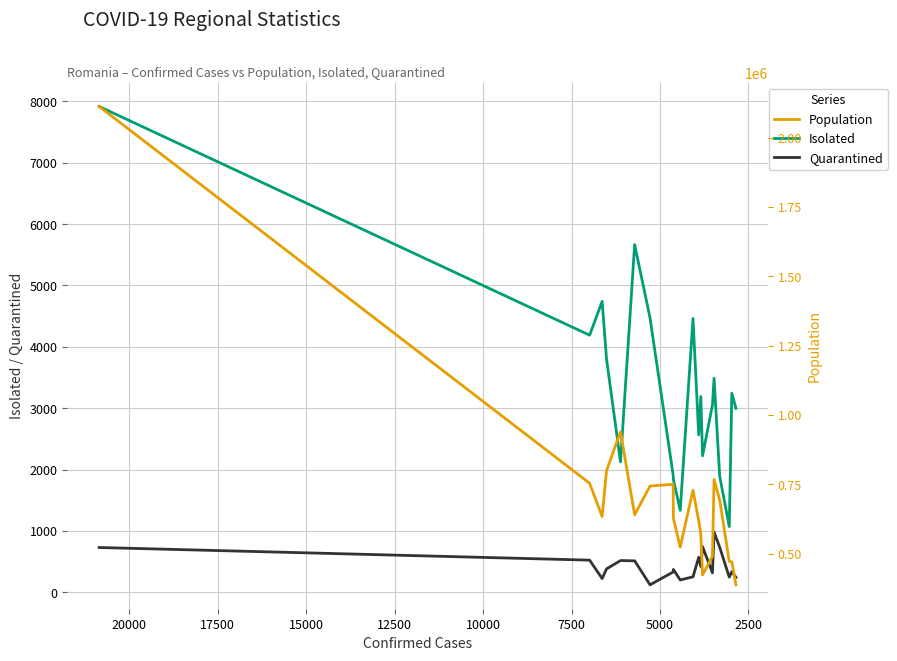

True or false: Isolated and Population cross at least once.

False